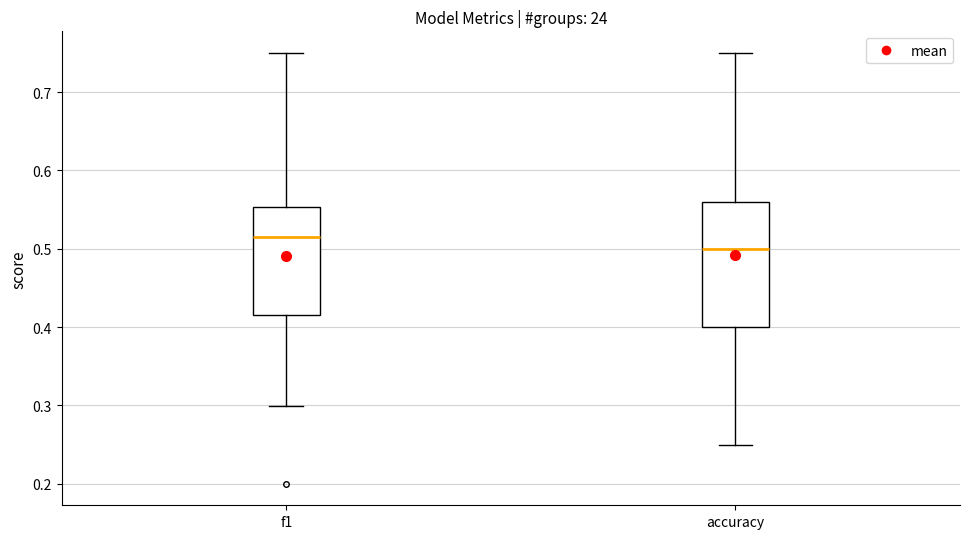

Reading left to right, read every box against the y-axis: the position of its median line, the range the box covers, and the ends of its whiskers. The values are not printed on the chart, so give them approximately, as read against the axis.

f1: median 0.51, box 0.42 to 0.55, whiskers 0.30 to 0.75
accuracy: median 0.50, box 0.40 to 0.56, whiskers 0.25 to 0.75